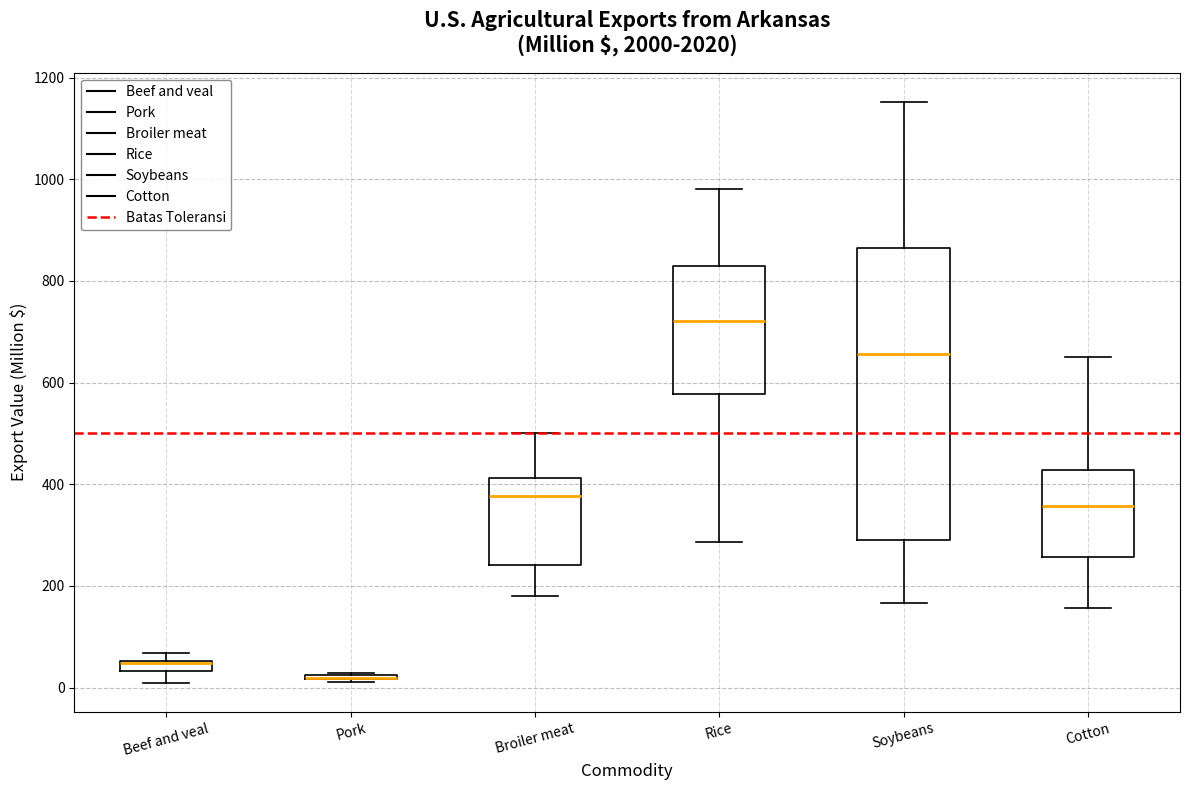

Which box is the tallest, from its lower edge to its upper edge?

Soybeans